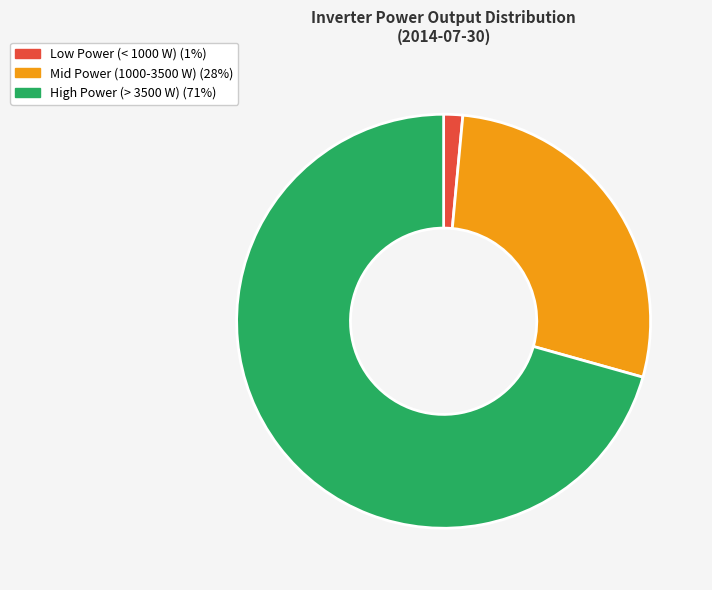

Rank the categories by value from lowest to highest.

Low Power (< 1000 W) (1%), Mid Power (1000-3500 W) (28%), High Power (> 3500 W) (71%)